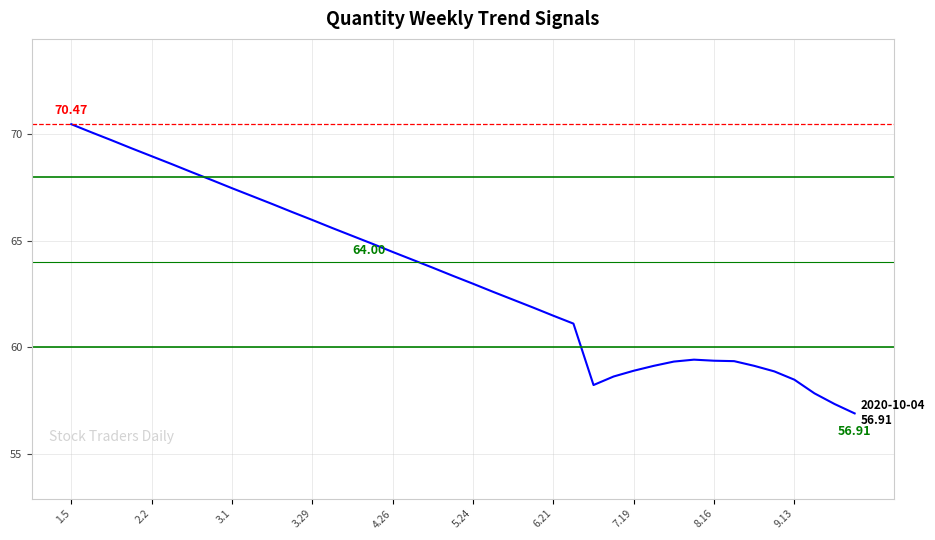

What is the difference between the maximum and minimum values?

13.6